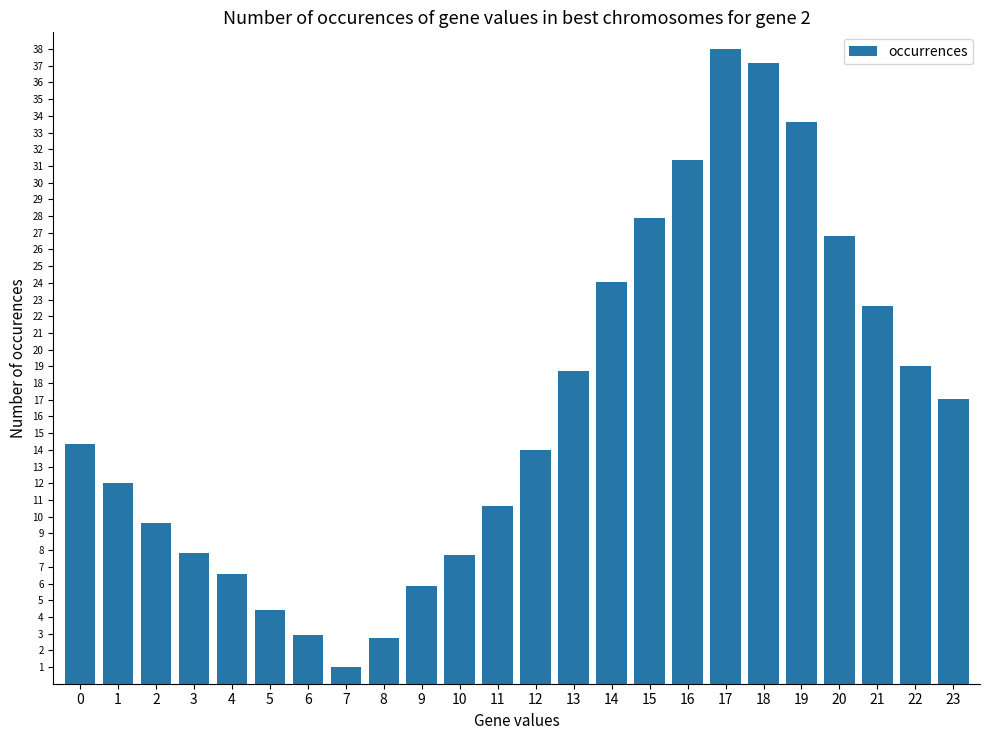

Which label corresponds to the largest value in the chart?

17